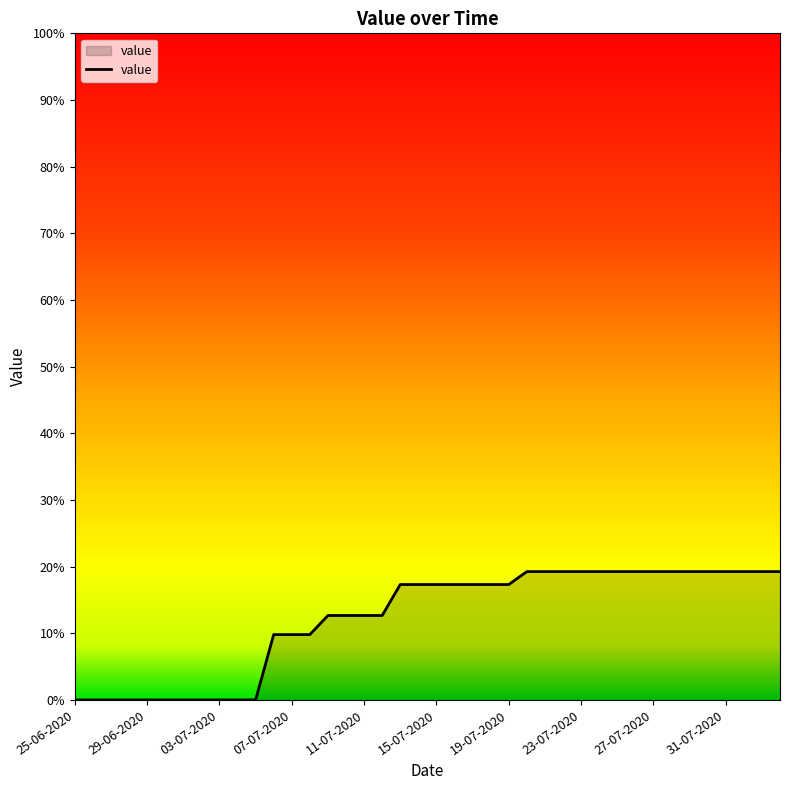

What is the difference between the maximum and minimum values?

19.3